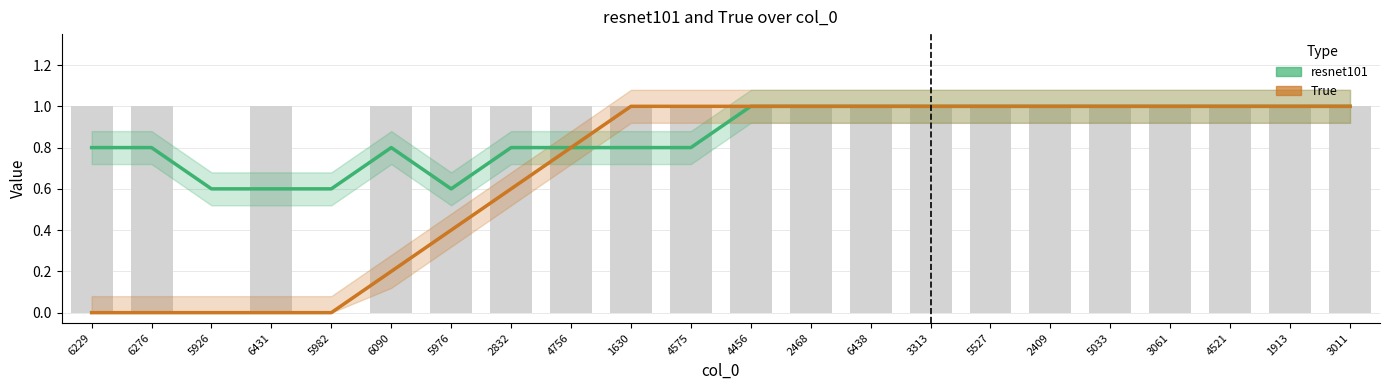

Is it true that True equals 0.5 at 6431?

False